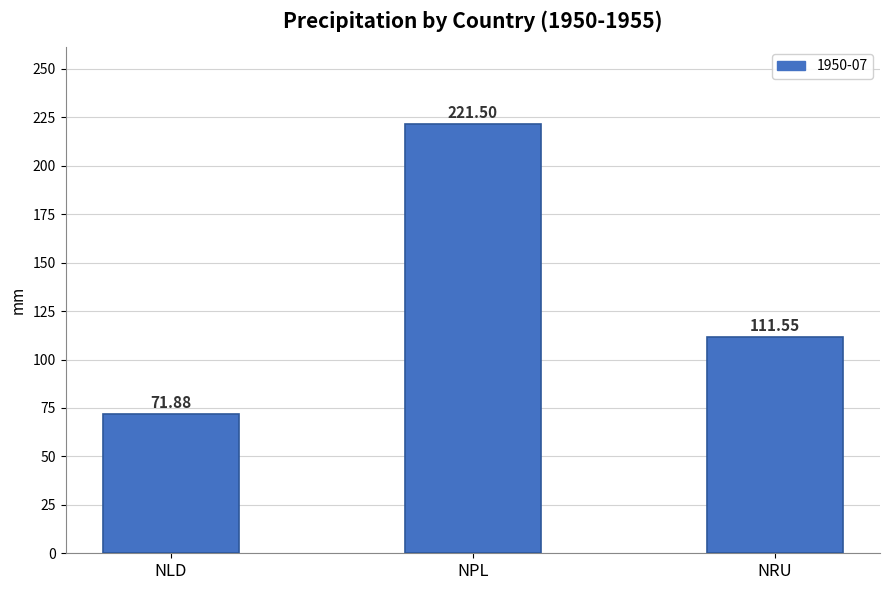

What is the difference between the second highest and minimum values?

39.7